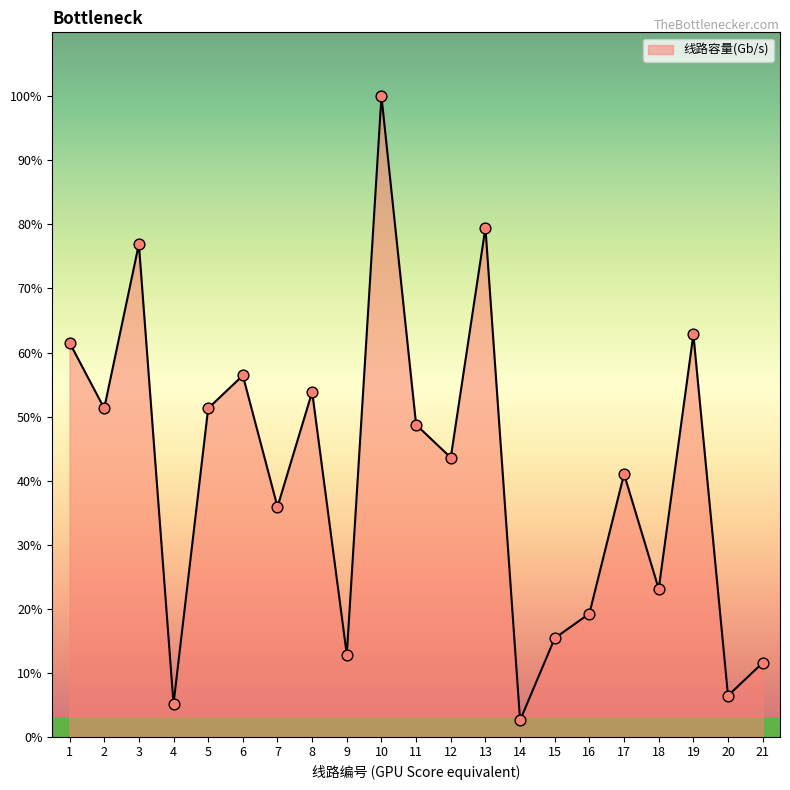

Which has a higher value, 5 or 1?

1